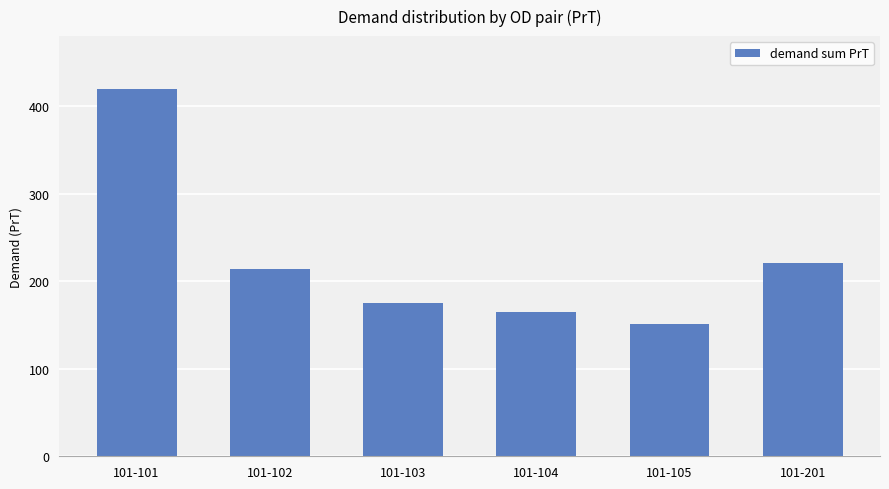

What is the change in value from 101-102 to 101-103?

-38.6